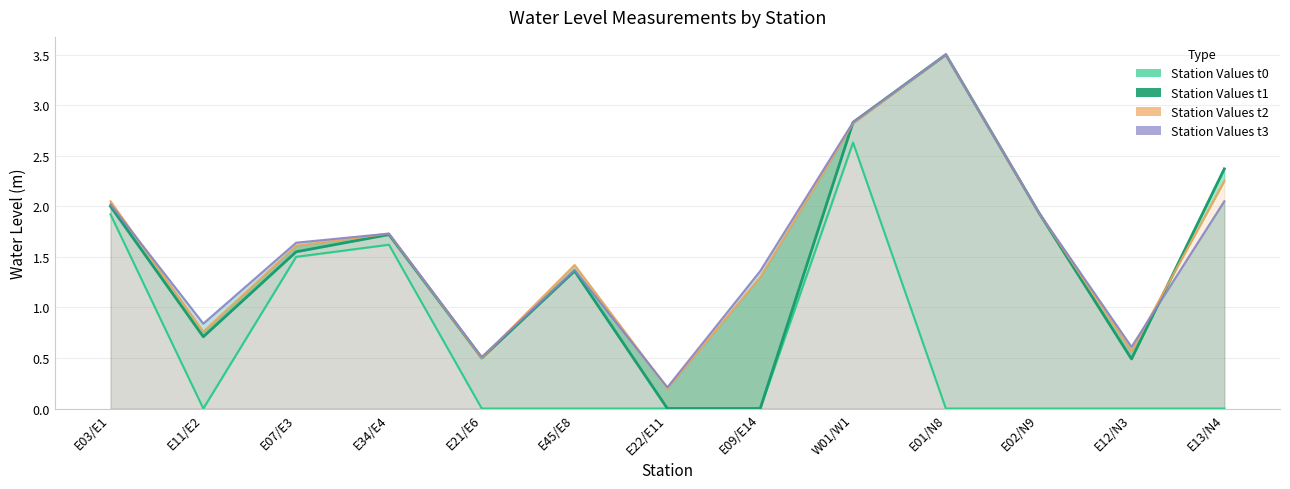

The Station Values t0 series shows -1.5 at E22/E11. True or false?

False